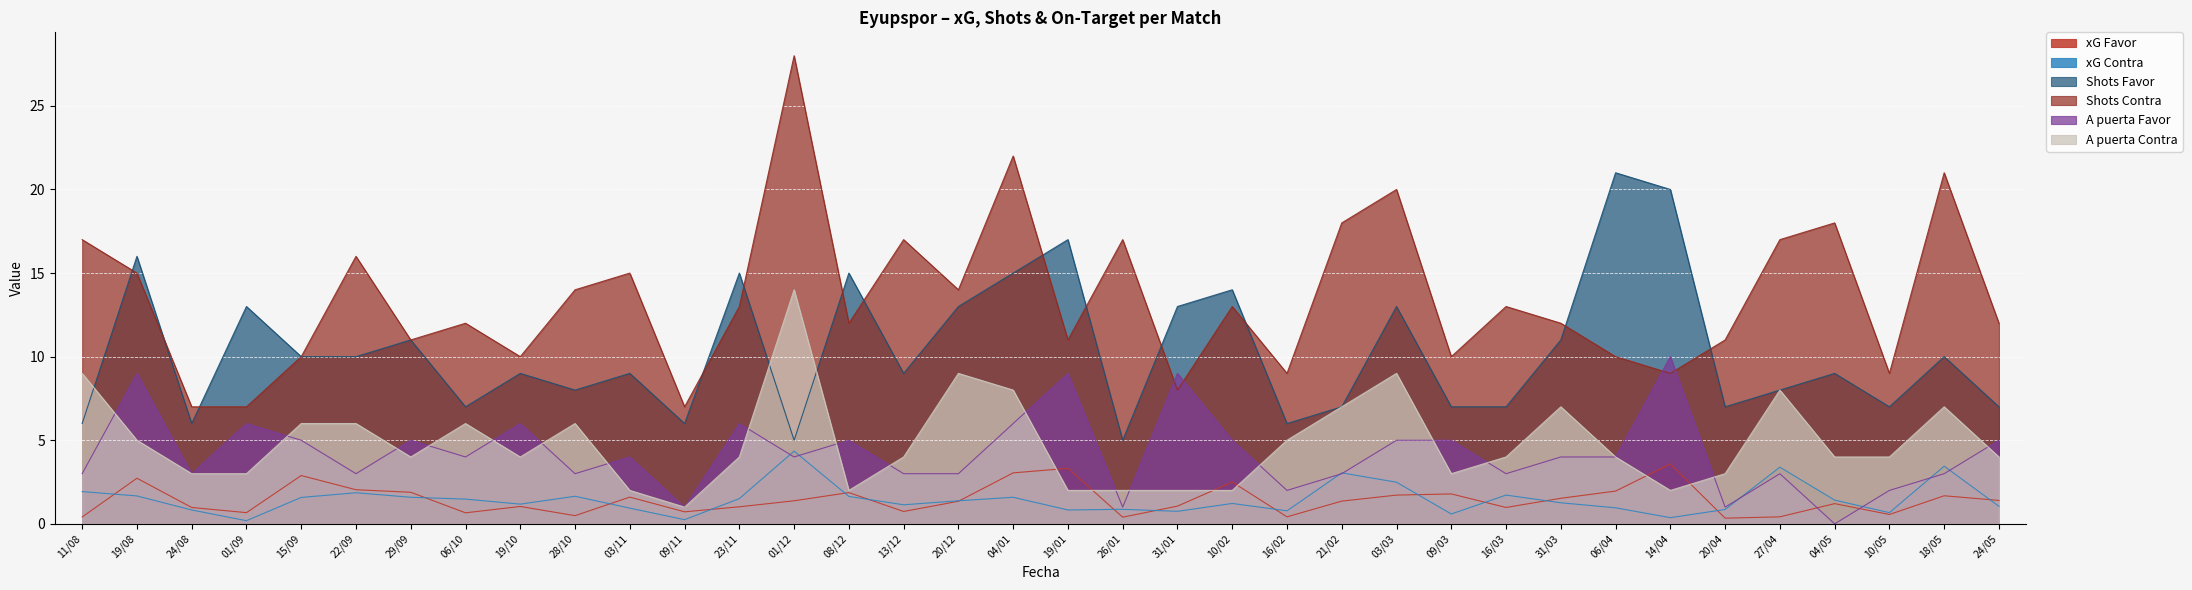

What position from the left is 29/09?

7